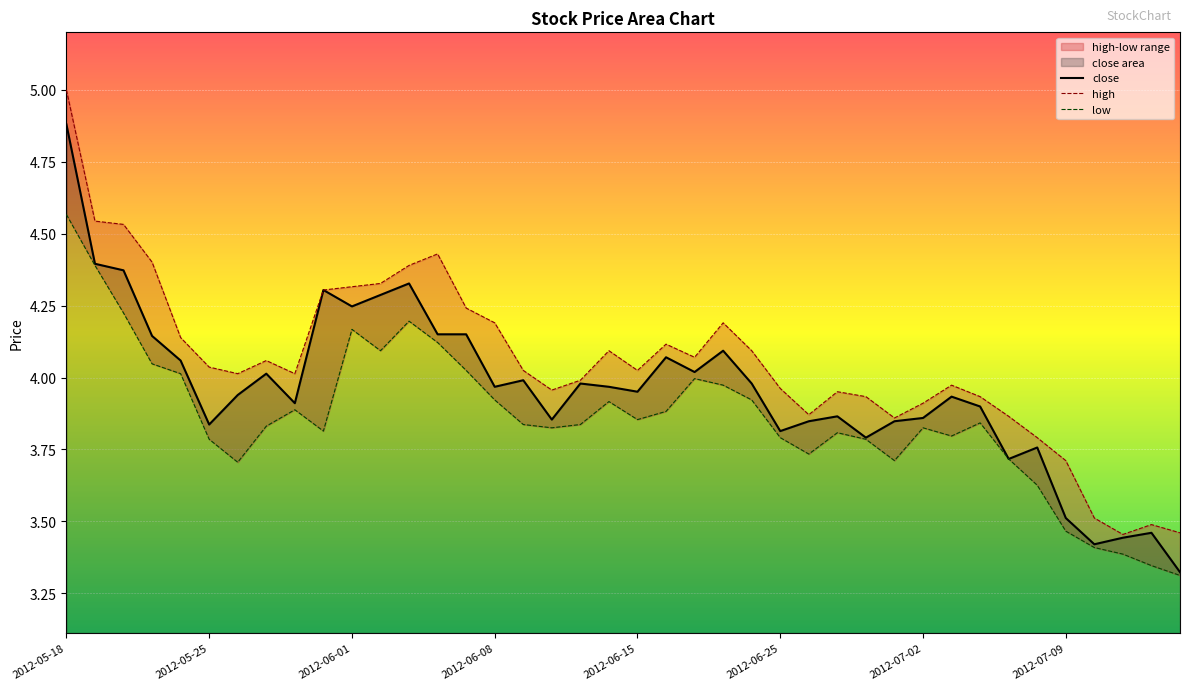

Count the number of categories in the chart.

40